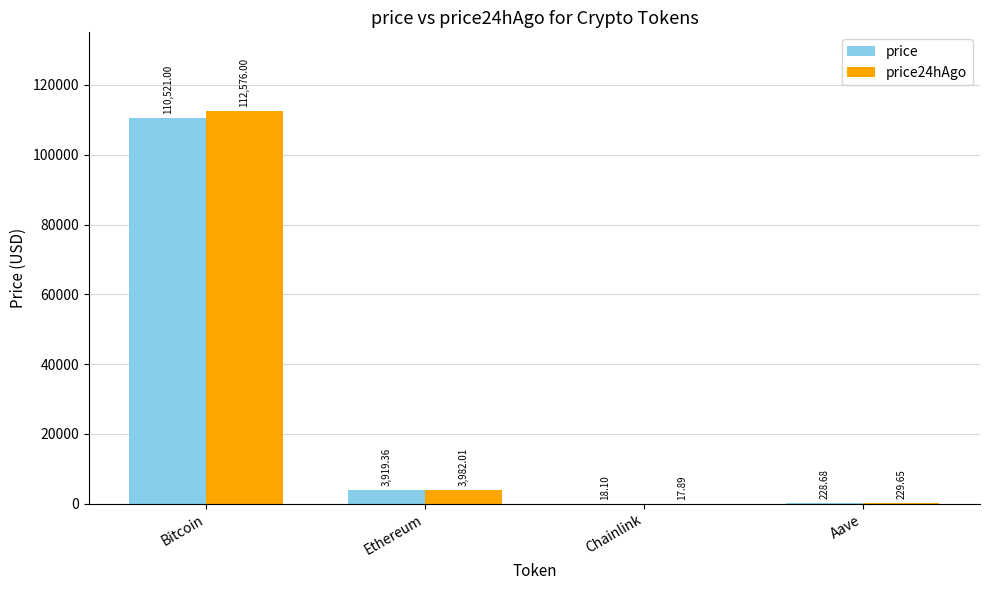

Count the number of categories in the chart.

4